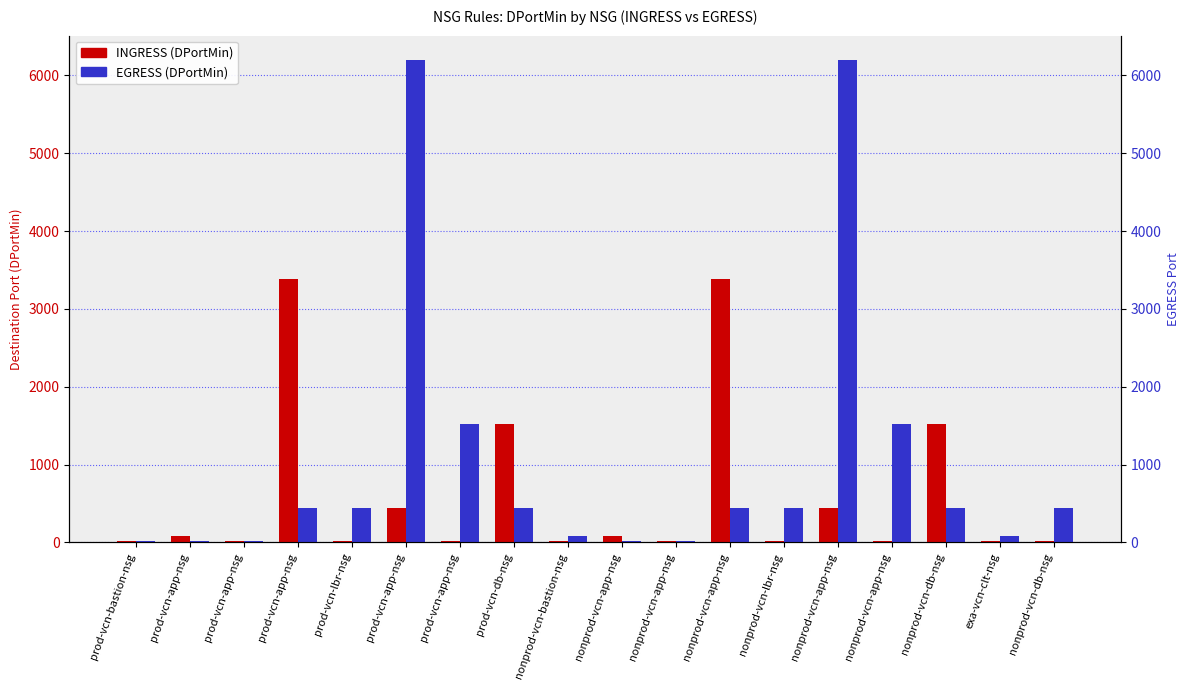

The value of EGRESS at nonprod-vcn-app-nsg is 22. True or false?

True